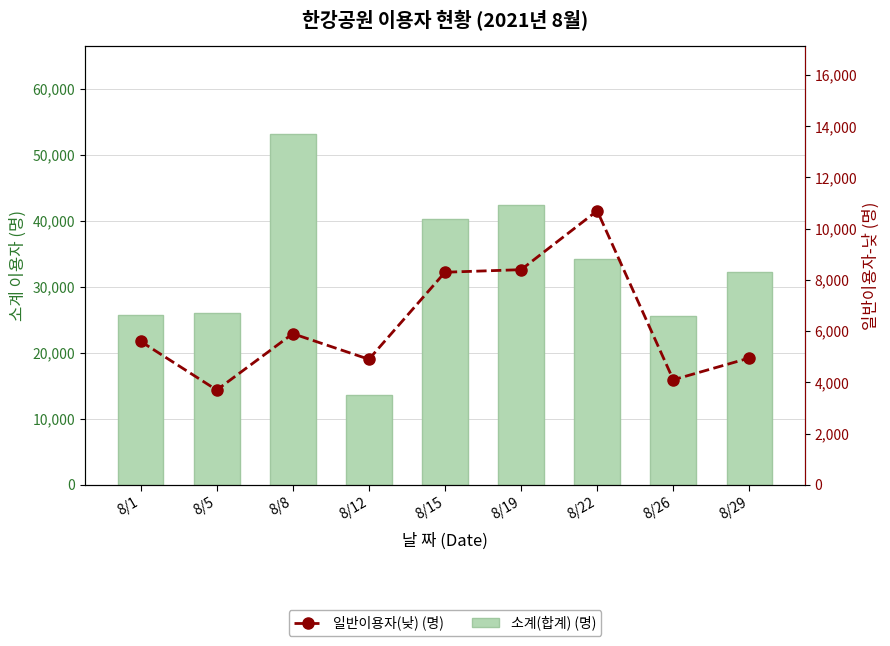

Is the value of 일반이용자(낮) (명) at 8/26 greater than the value of 소계(합계) (명) at 8/12?

No